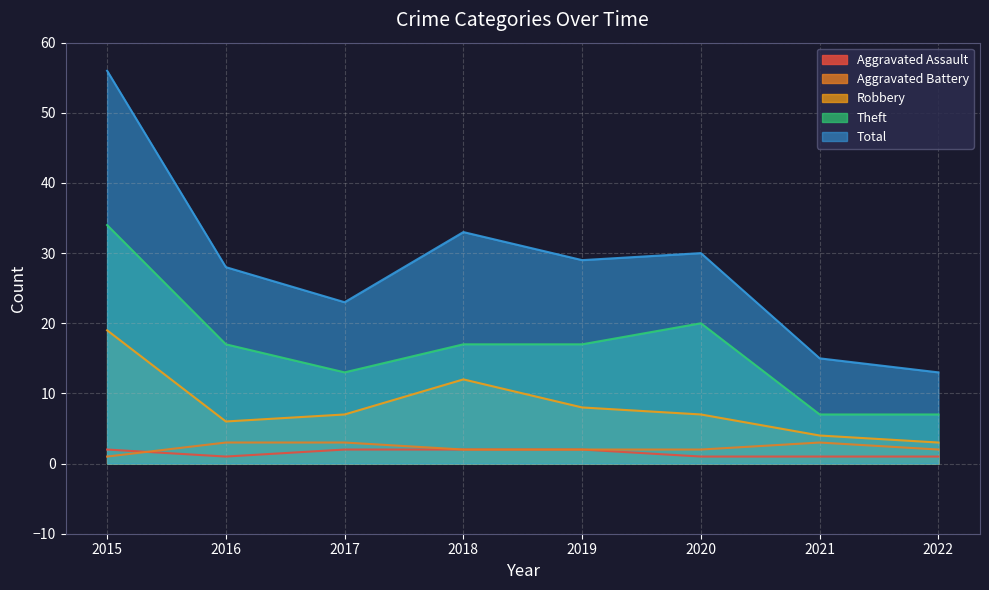

What is the greatest value displayed?

56